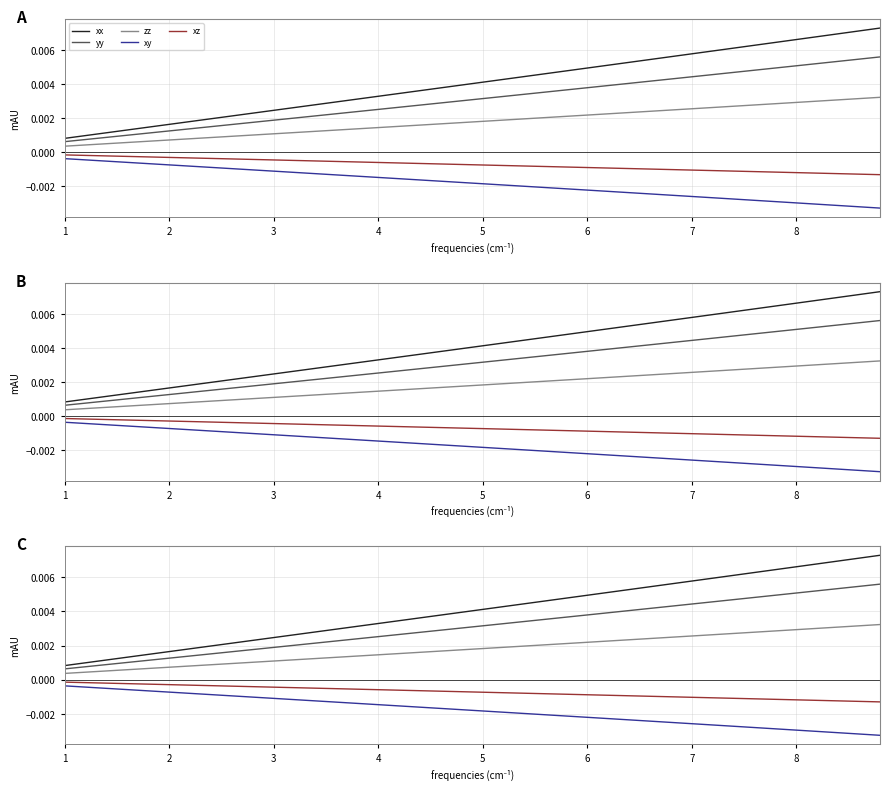

Is it true that xy equals -0.0 at 39?

False